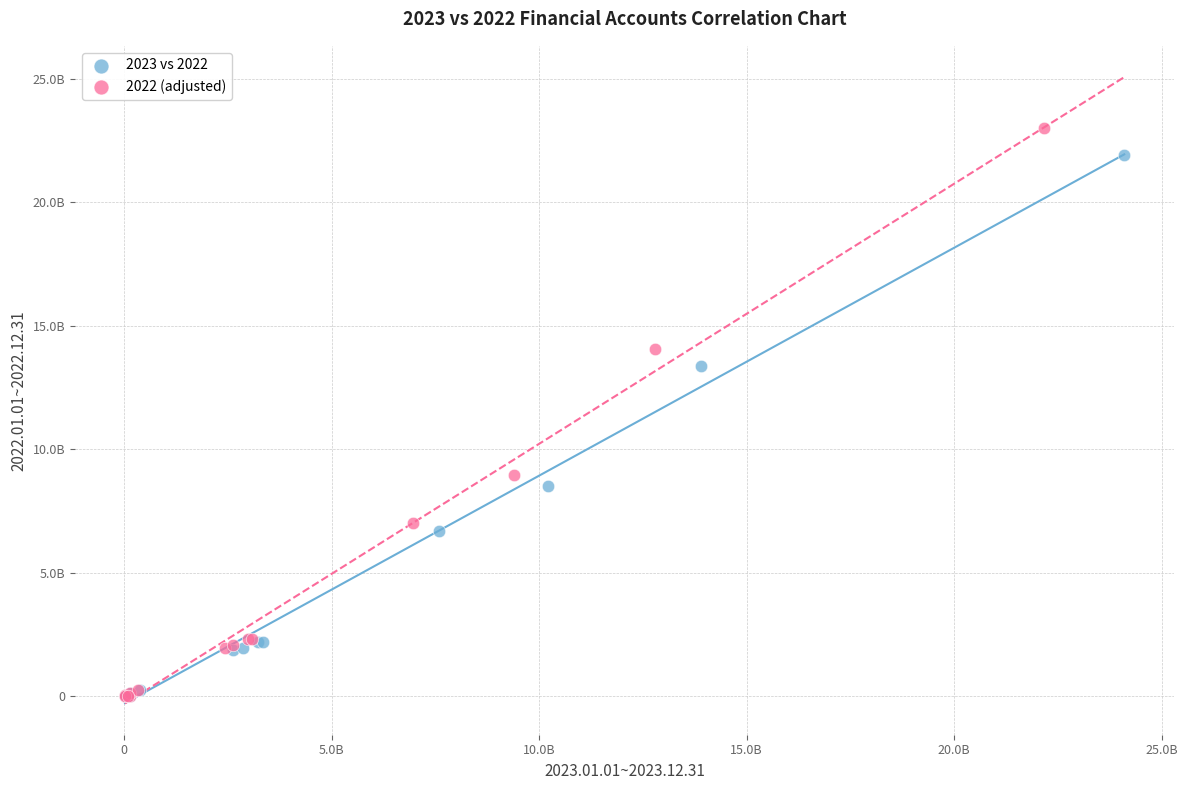

Which series has the largest Y range (max minus min)?

2022 (adjusted)